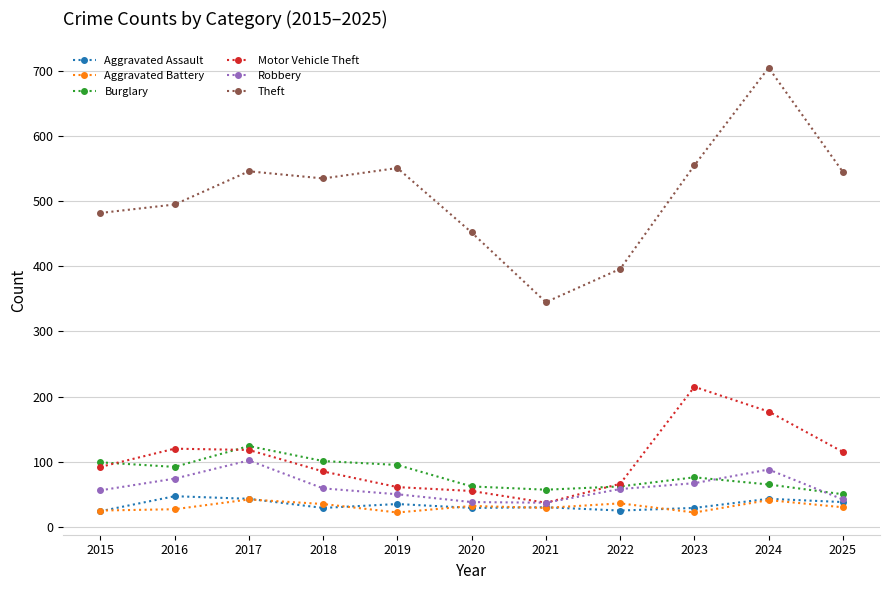

True or false: Theft and Motor Vehicle Theft cross at least once.

False